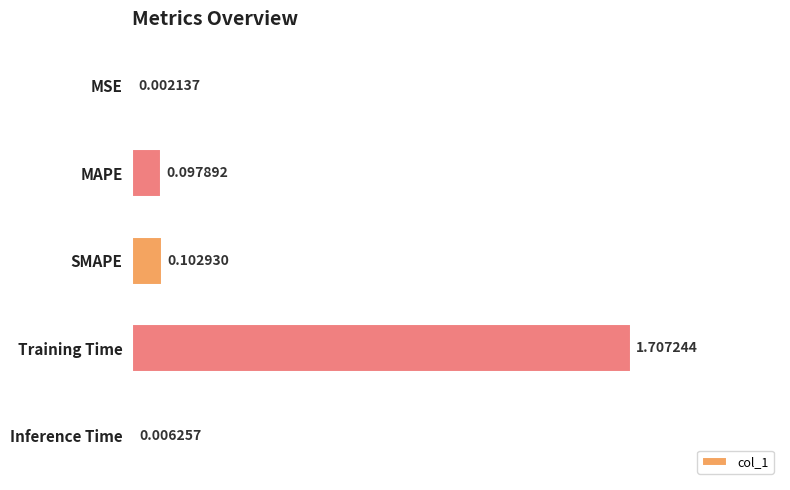

At which category does the chart reach its peak across all series?

Training Time